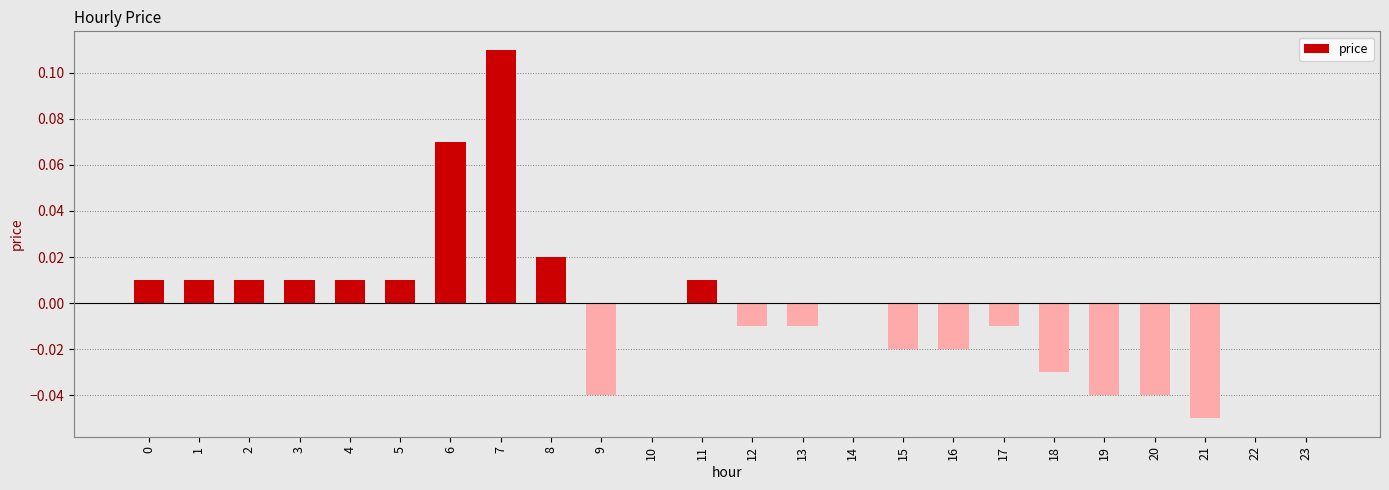

How many data points does each series have?

24